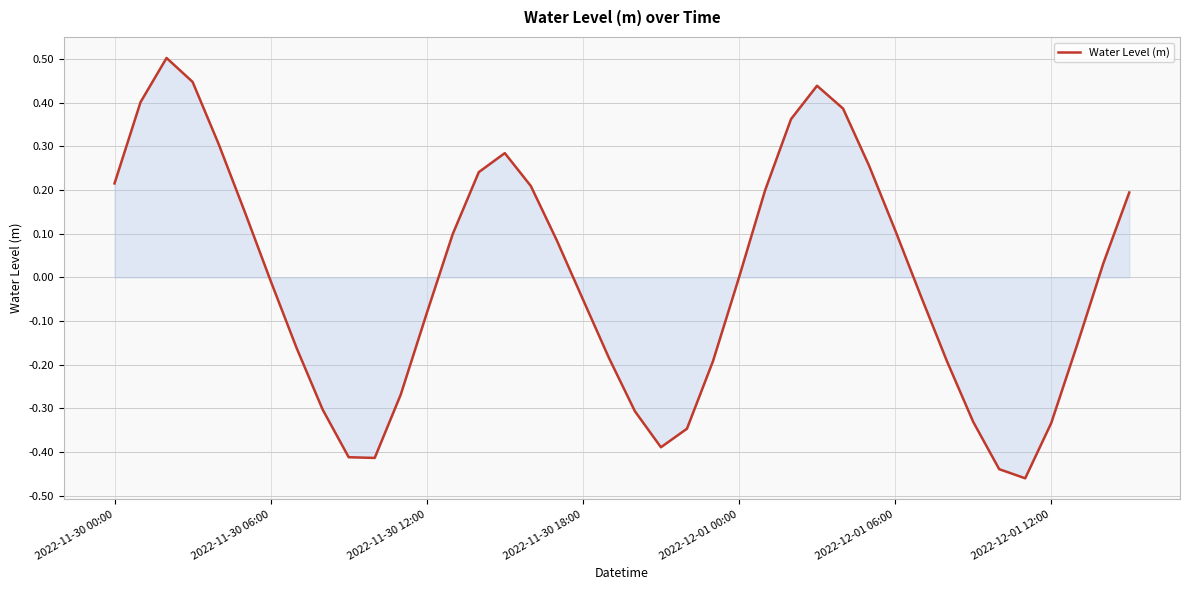

How many lines are shown in the chart?

1